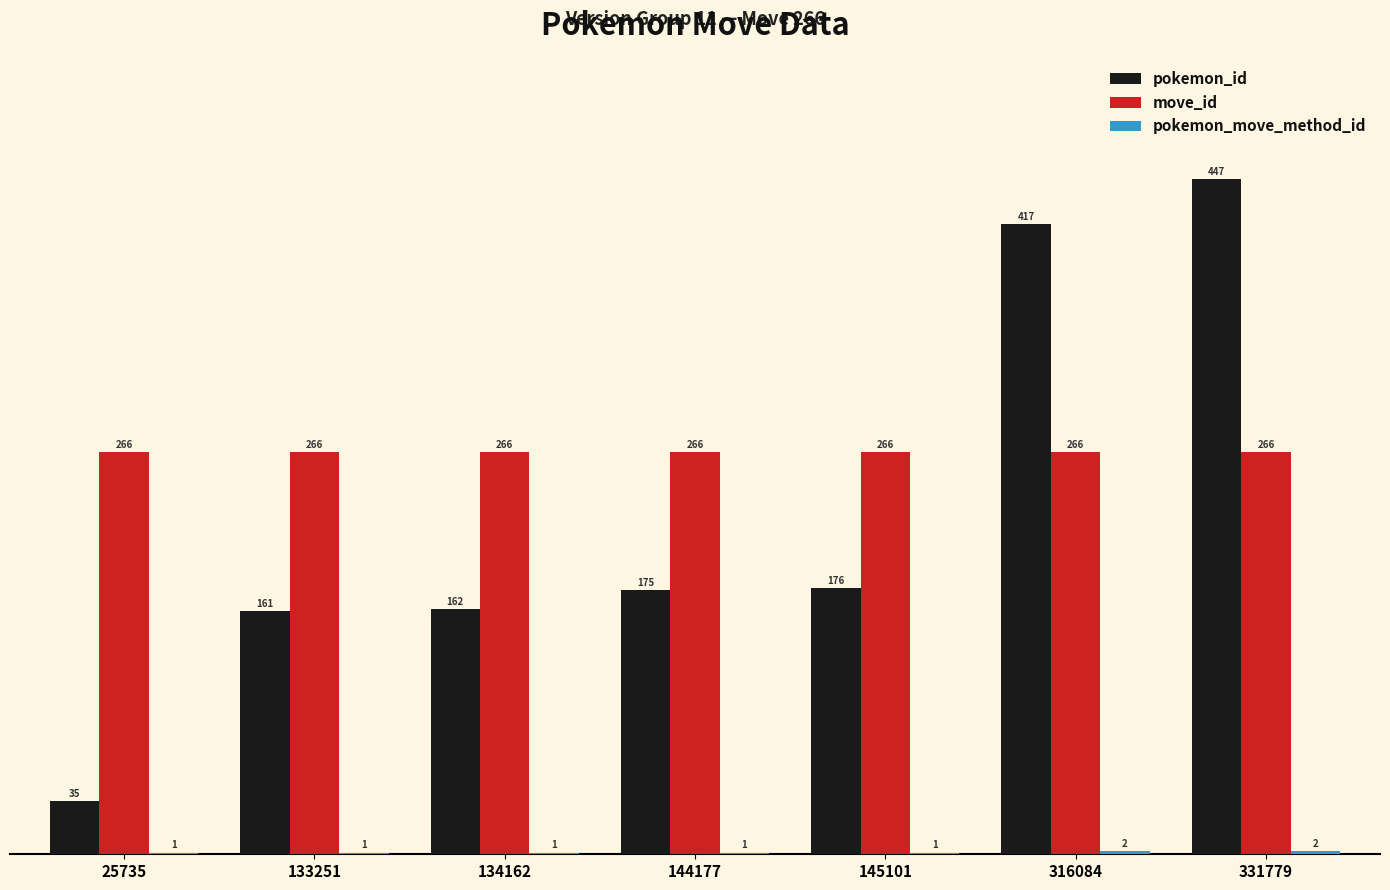

Which label corresponds to the largest value in the chart?

331779